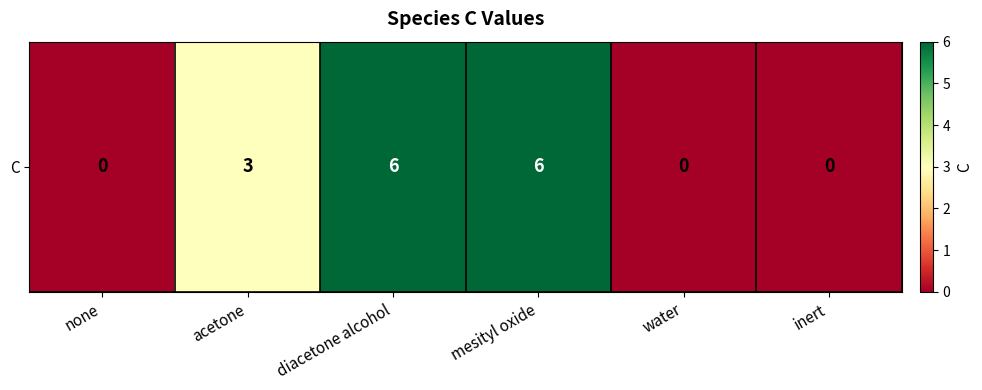

Which label corresponds to the smallest value in the chart?

none